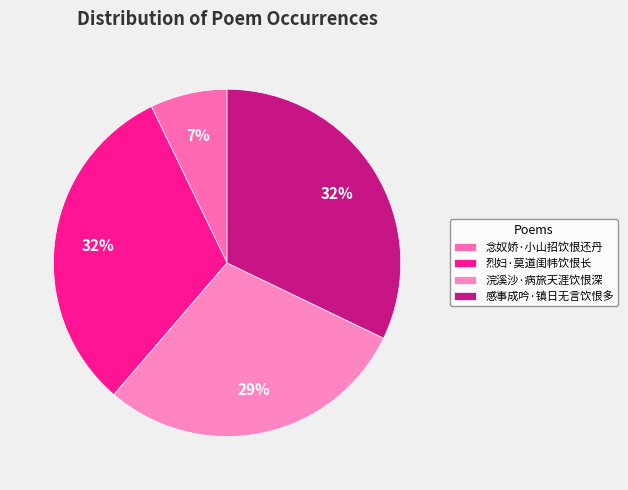

To the nearest percent, what is the combined percentage of 感事成吟·镇日无言饮恨多 and 念奴娇·小山招饮恨还丹?

39%